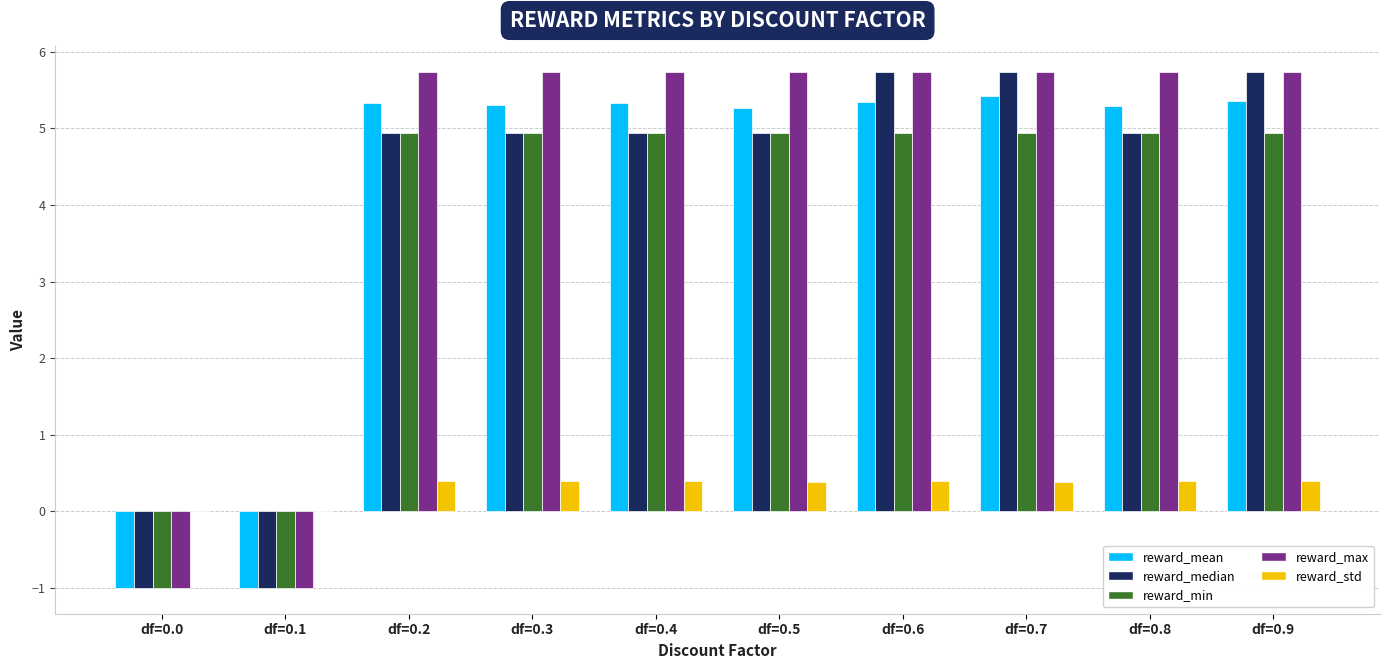

Is it true that reward_max equals 9.4 at df=0.5?

False